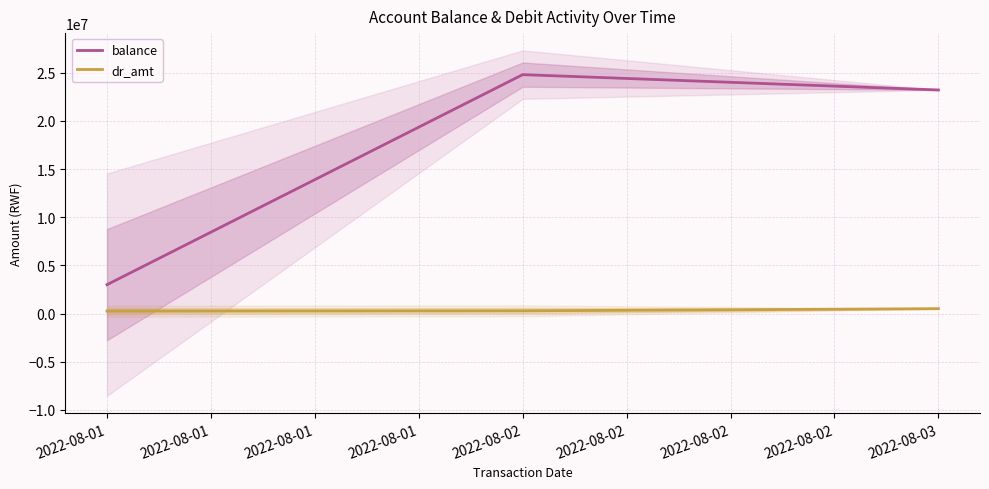

How many lines are shown in the chart?

2